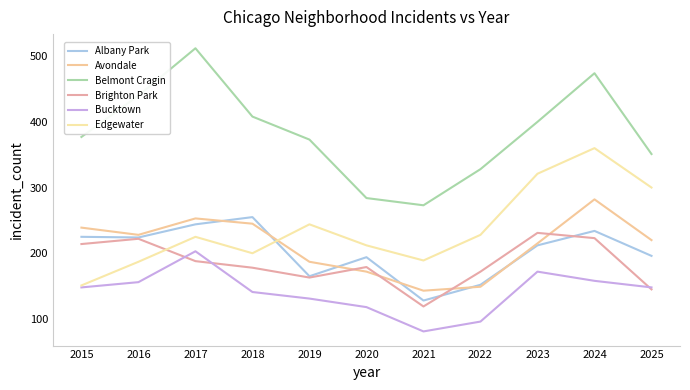

Does the chart have visible grid lines?

No